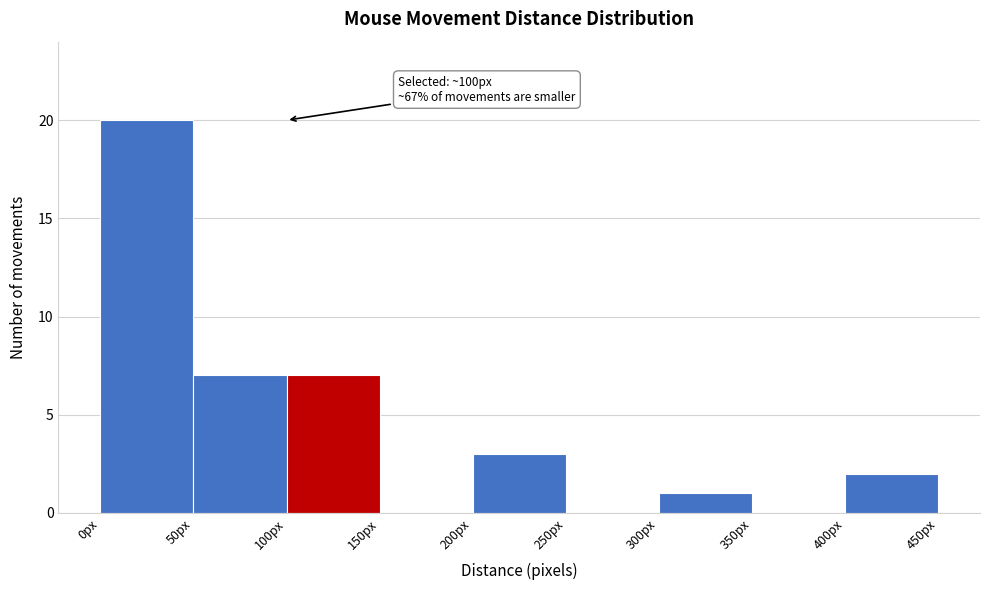

Which range on the x-axis has the tallest bar?

0 to 50